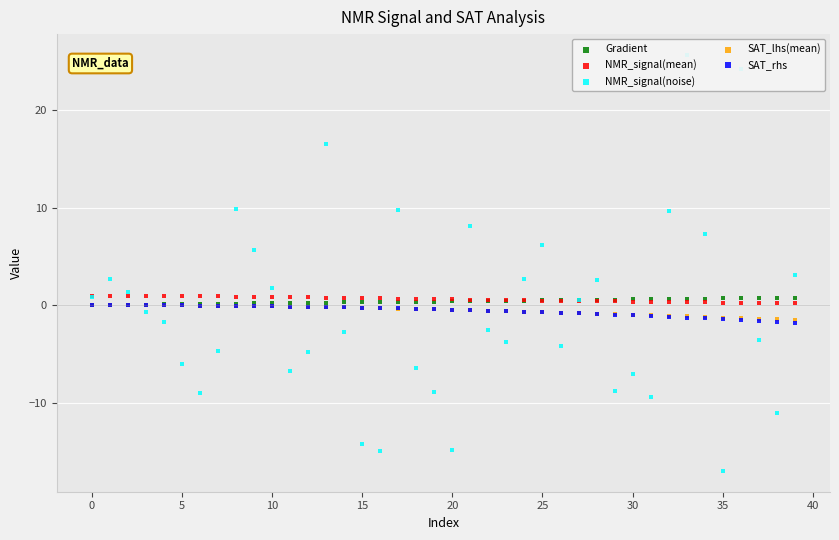

What are all the series names shown in the legend?

Gradient, NMR_signal(mean), NMR_signal(noise), SAT_lhs(mean), SAT_rhs